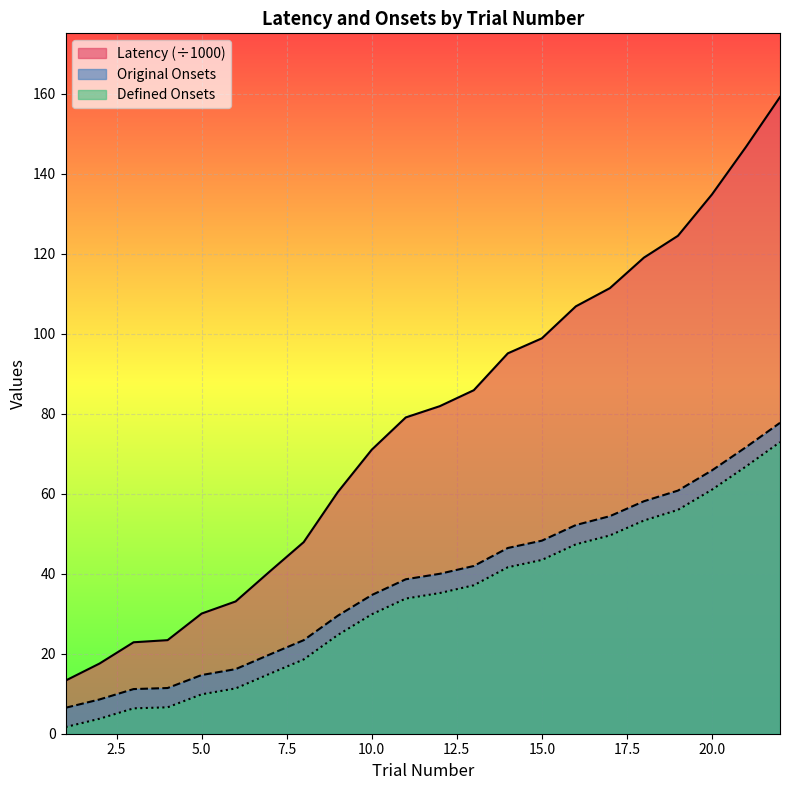

What is the sum of all Defined Onsets values?

725.8